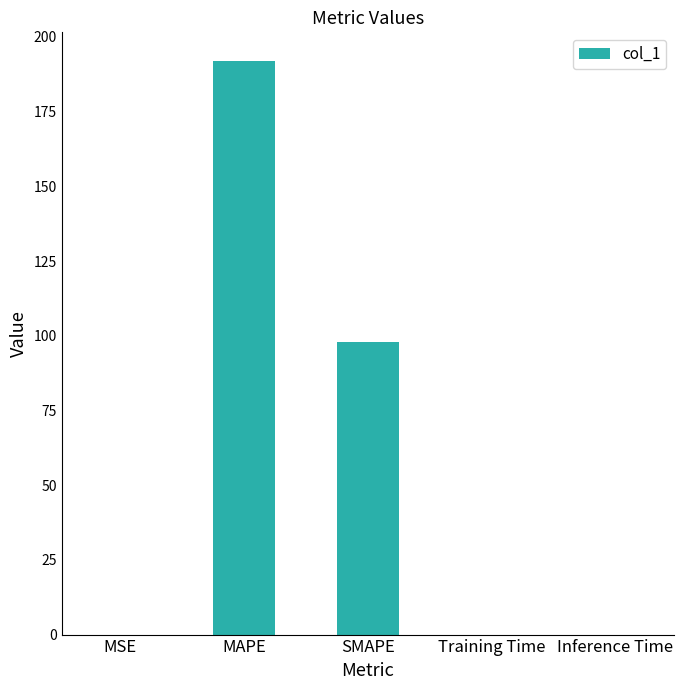

What is the maximum value shown in the chart?

191.9